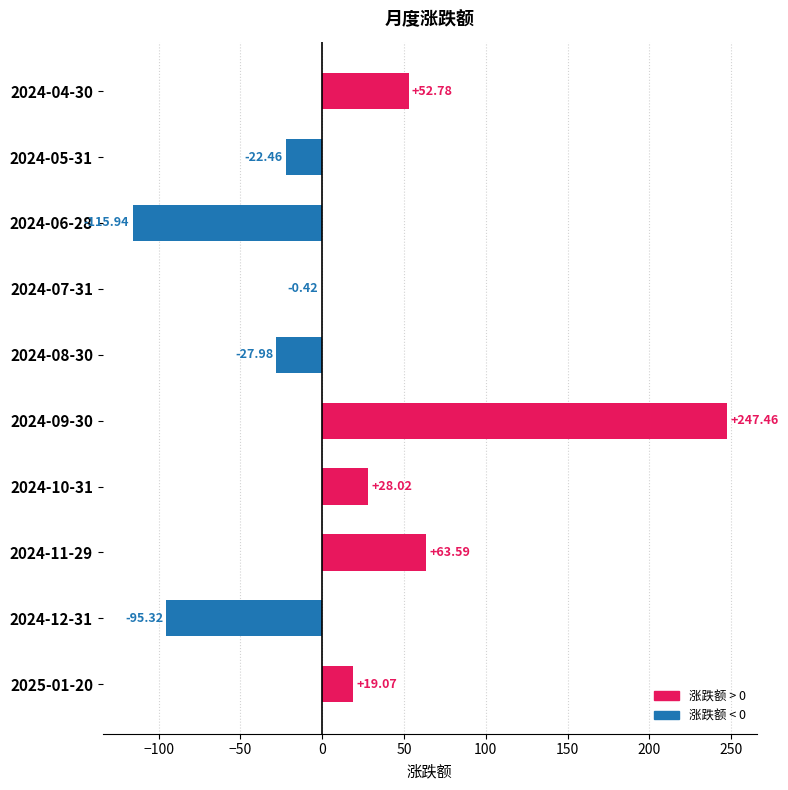

What is the sum of the values at 2024-09-30 and 2024-05-31?

225.0